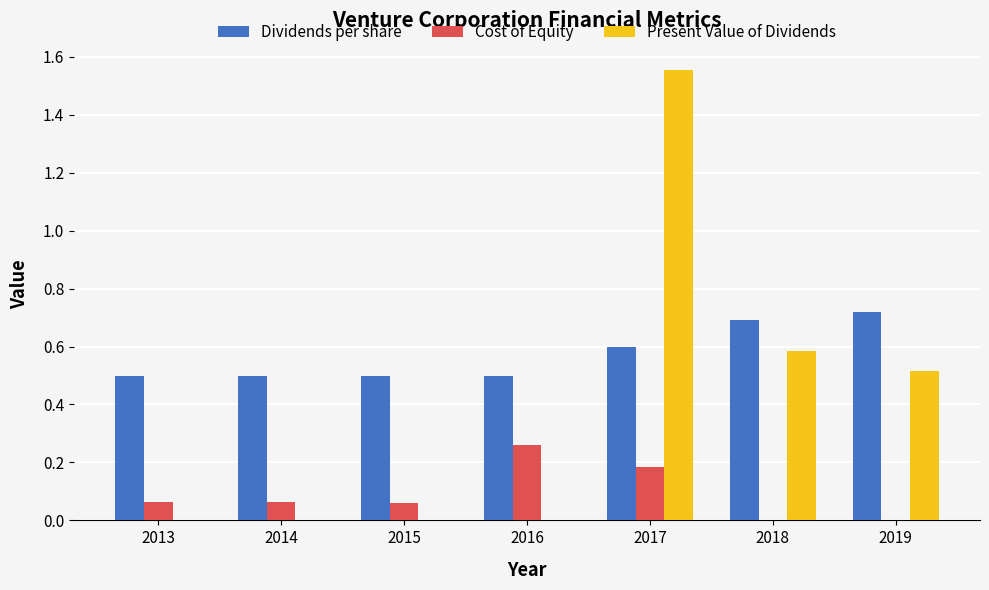

Which category has the highest value across all series?

2017